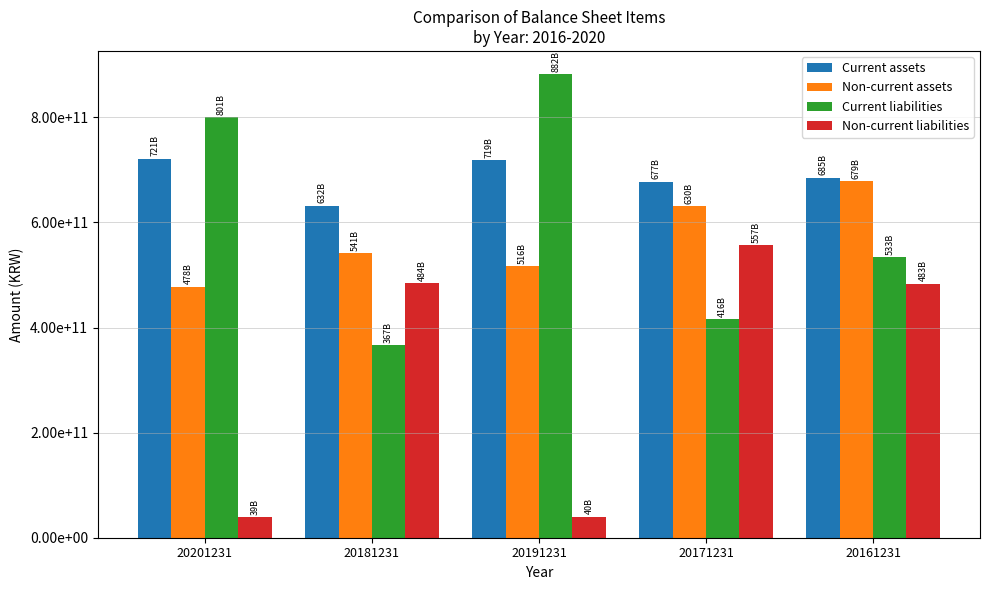

Rank the series by their maximum value, from lowest to highest.

Non-current liabilities, Non-current assets, Current assets, Current liabilities